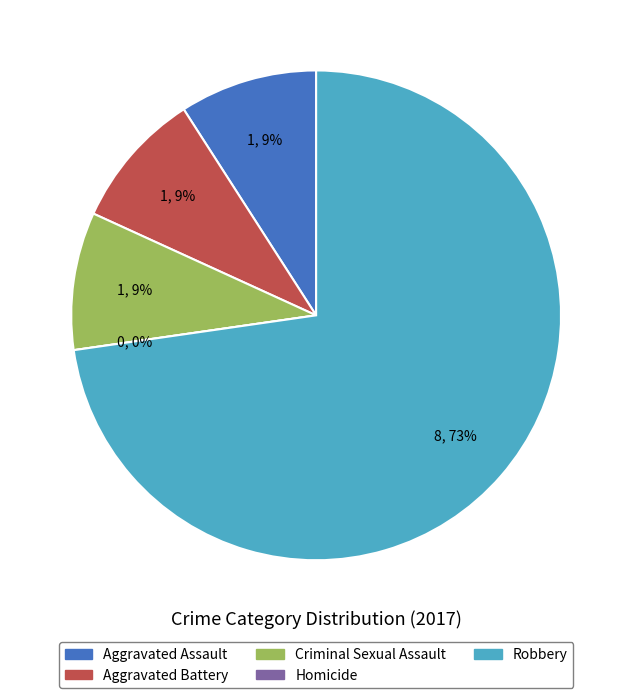

How many slices are in this pie chart?

5